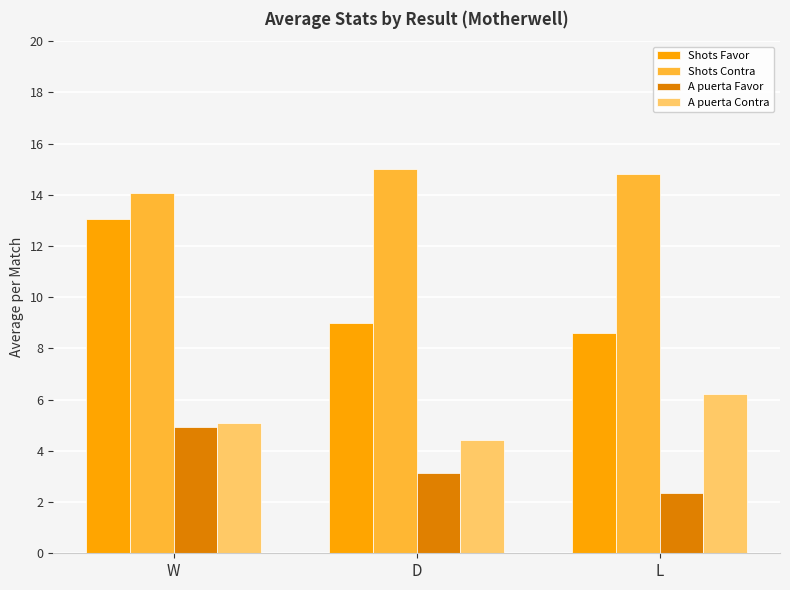

List the labels in order of A puerta Contra value, largest first.

L, W, D